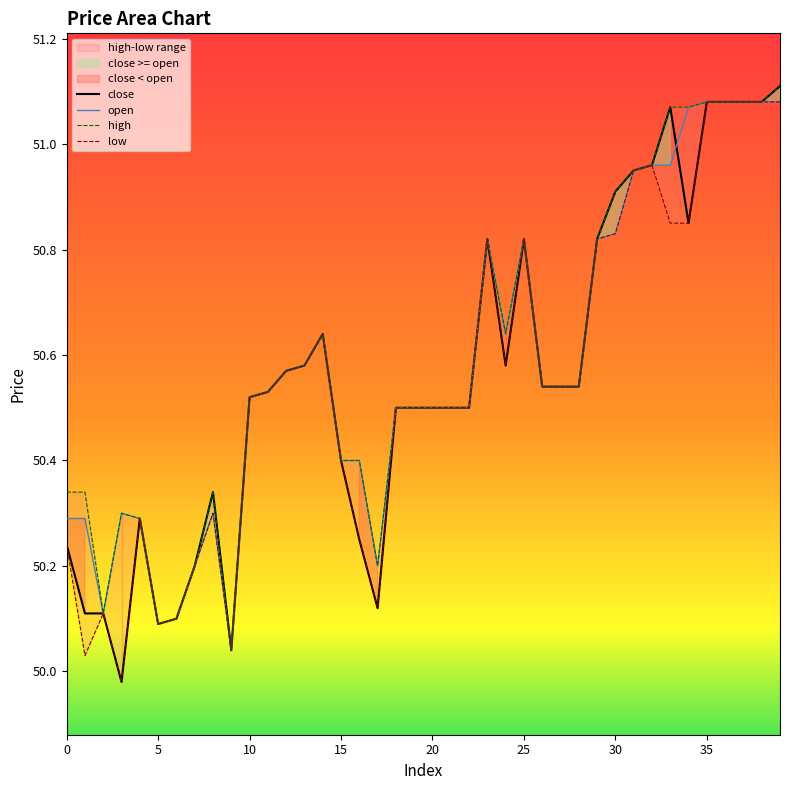

True or false: high and open intersect in this chart.

False